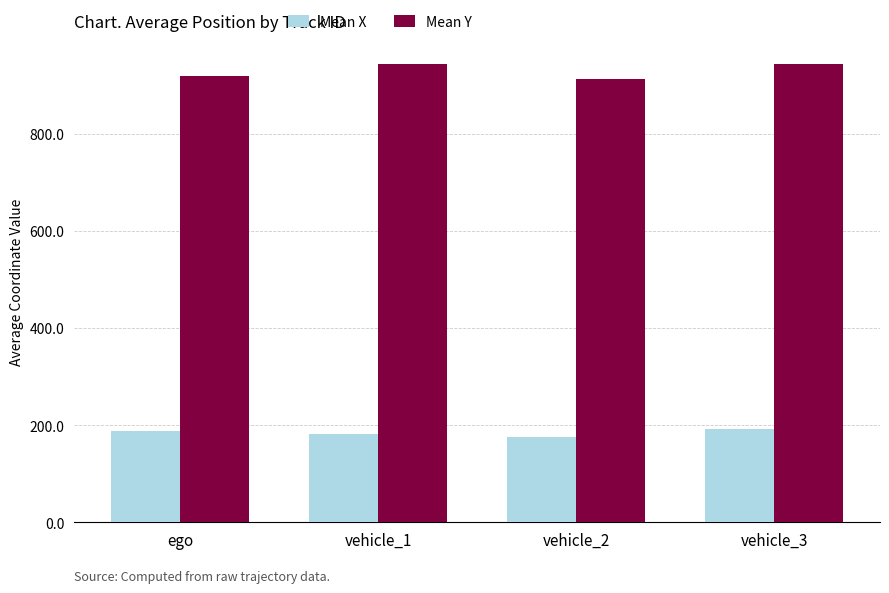

What is the label of the 1st bar from the left?

ego